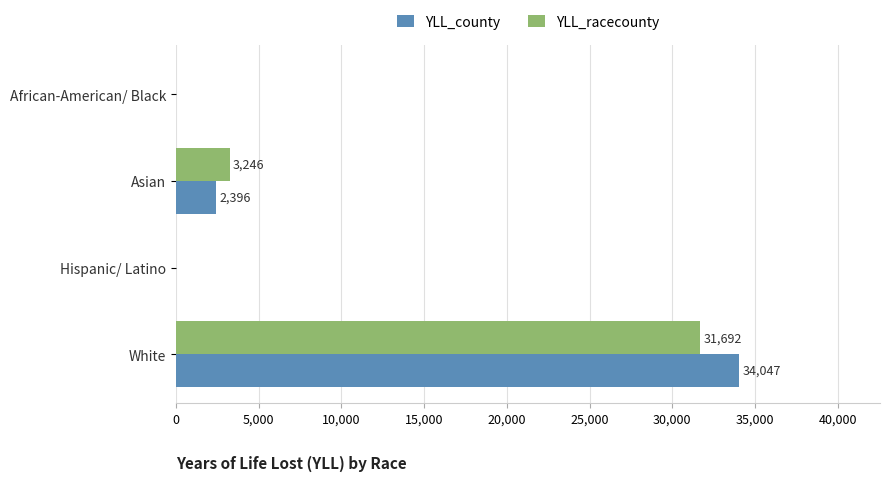

What is the average value of the YLL_racecounty series?

8734.3